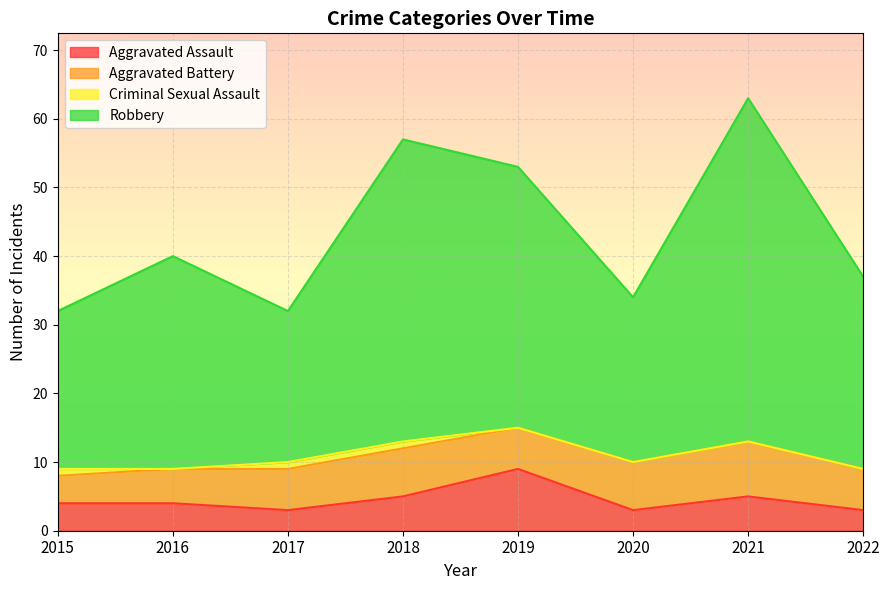

What is the total value across all series at 2019?

53